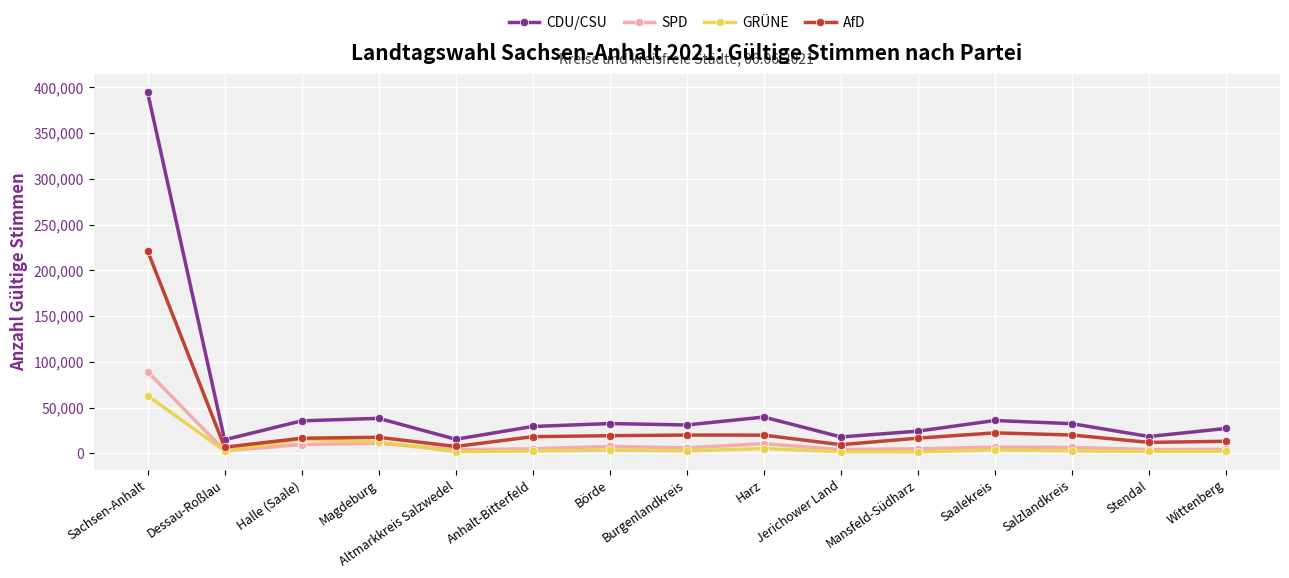

At which category is the sum across all series the highest?

Sachsen-Anhalt